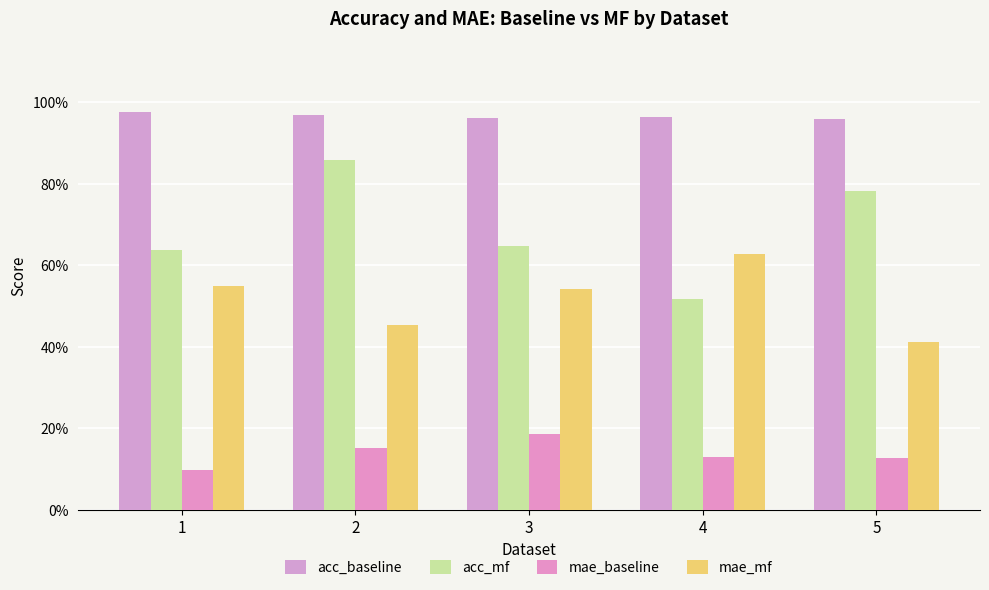

What is the spread (max minus min) of values at 5?

0.8